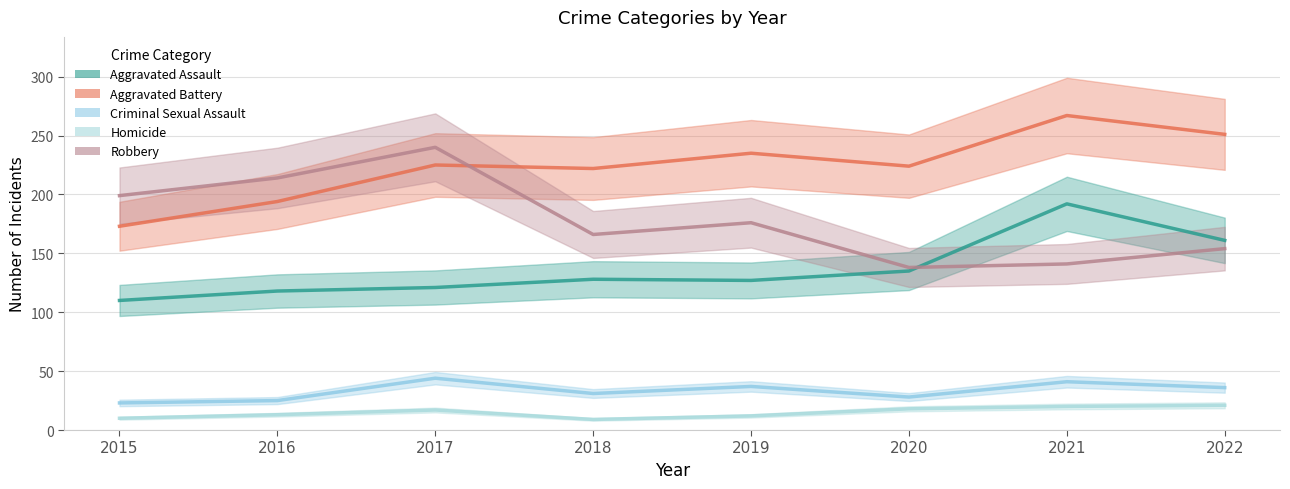

Which series changed the most between 2020 and 2022?

Aggravated Battery